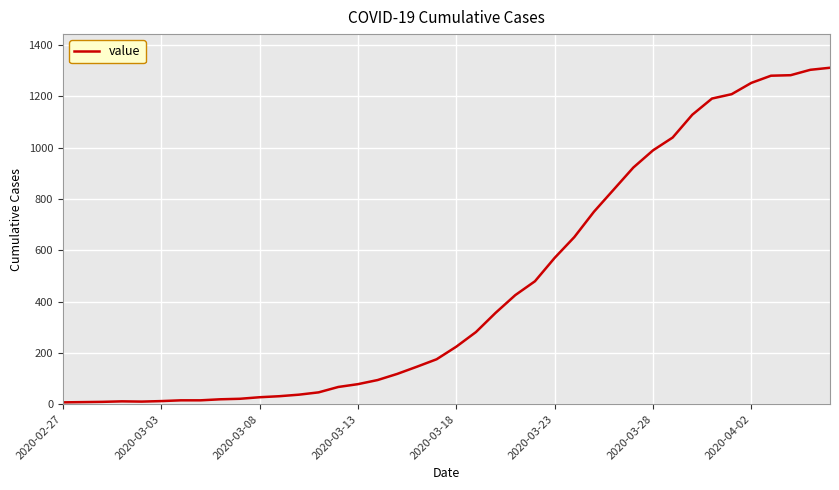

What is the greatest value displayed?

1311